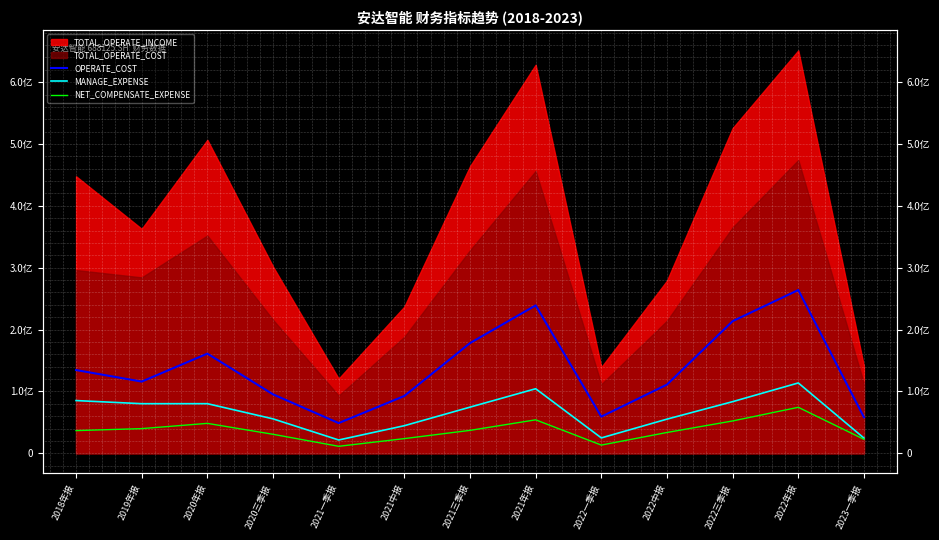

How many lines are shown in the chart?

3